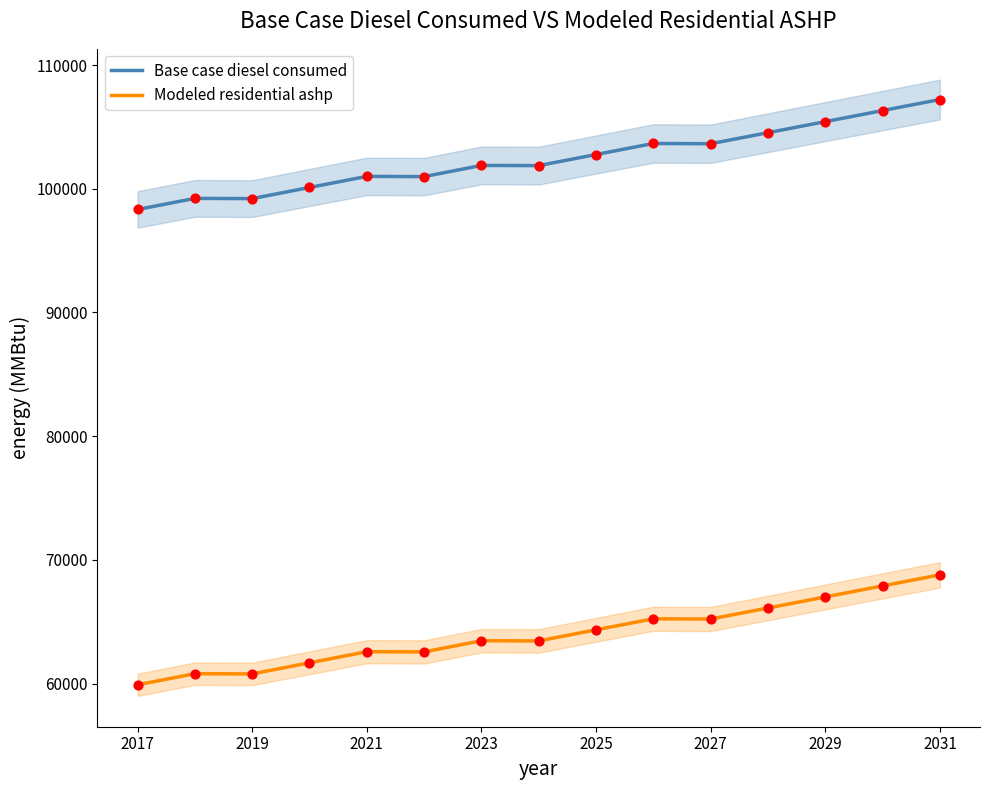

Which series has the largest total across all categories?

Base case diesel consumed